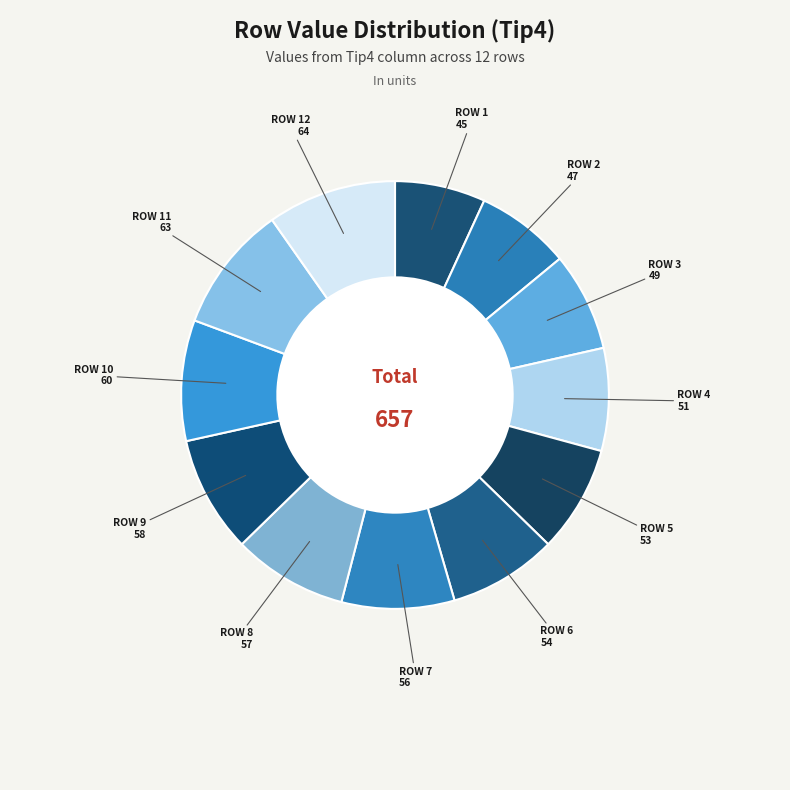

The ROW 7 slice represents 9% of the pie. True or false?

True